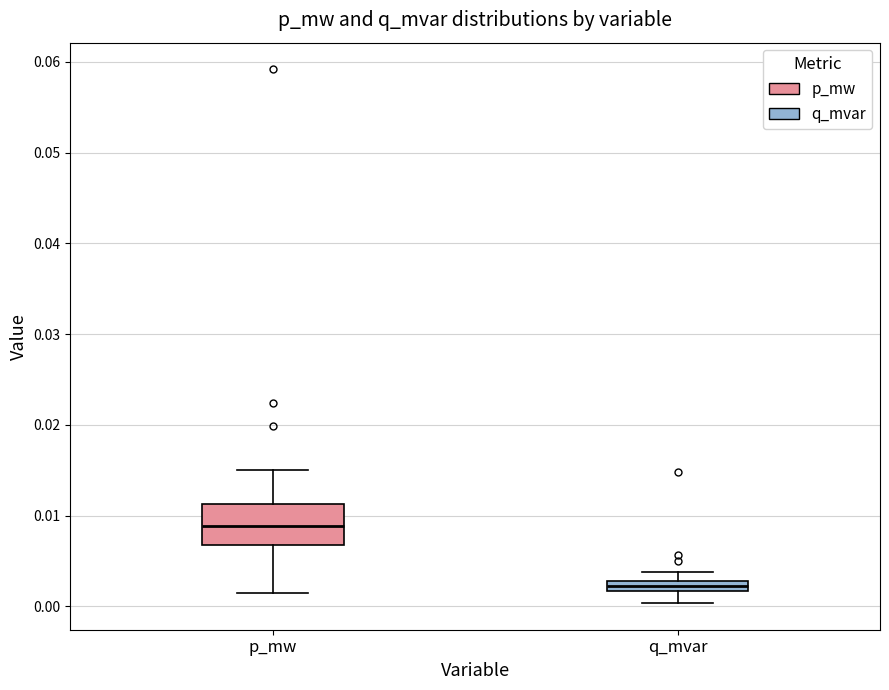

Where is the lower edge of the box for q_mvar on the y-axis? The values are not printed on the chart, so give them approximately, as read against the axis.

0.002